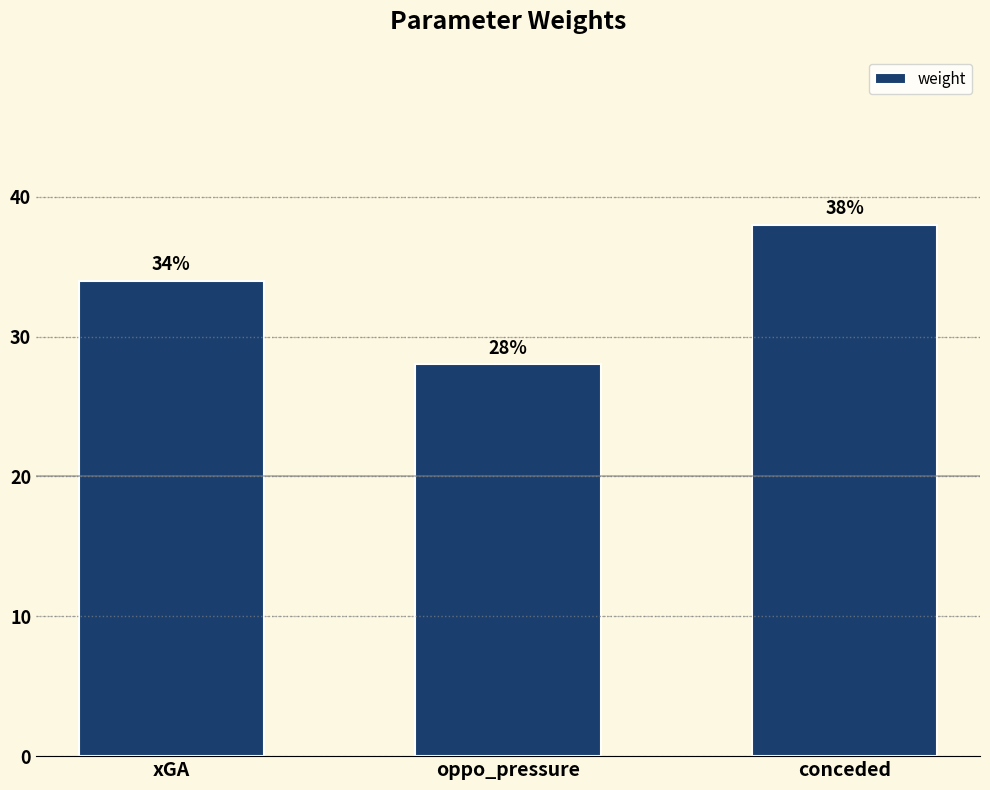

What is the difference between the values at oppo_pressure and conceded?

10